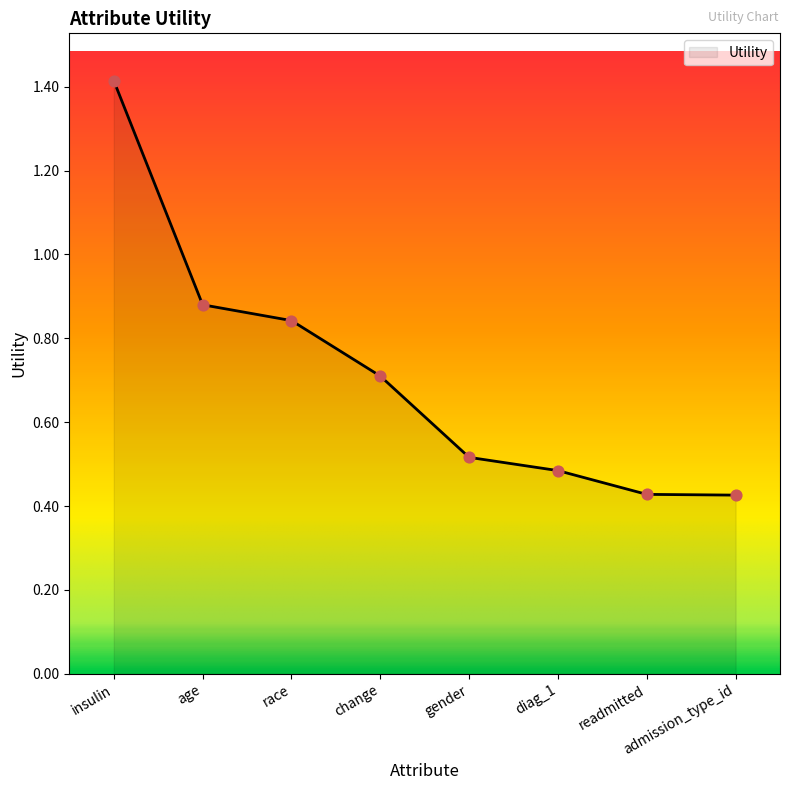

Between insulin and age, which is larger?

insulin